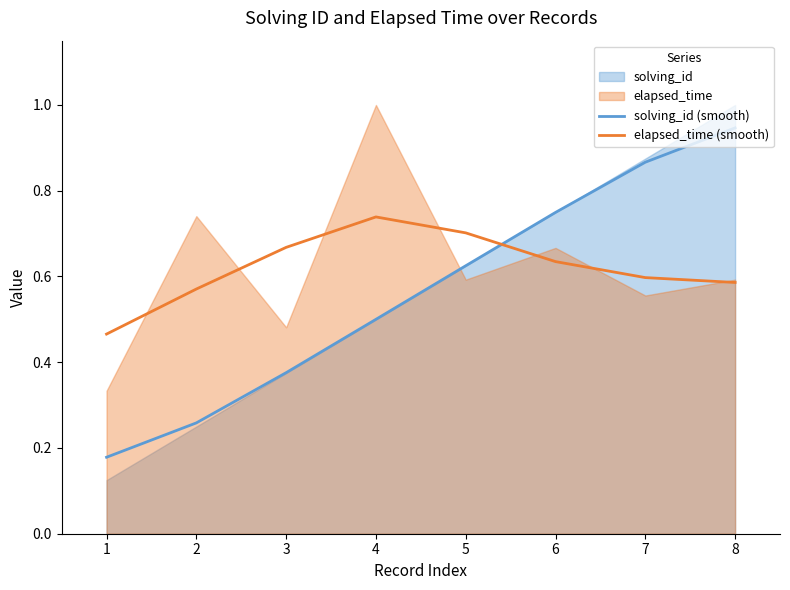

Is the value of elapsed_time (smooth) at 1 greater than the value of solving_id (smooth) at 8?

No